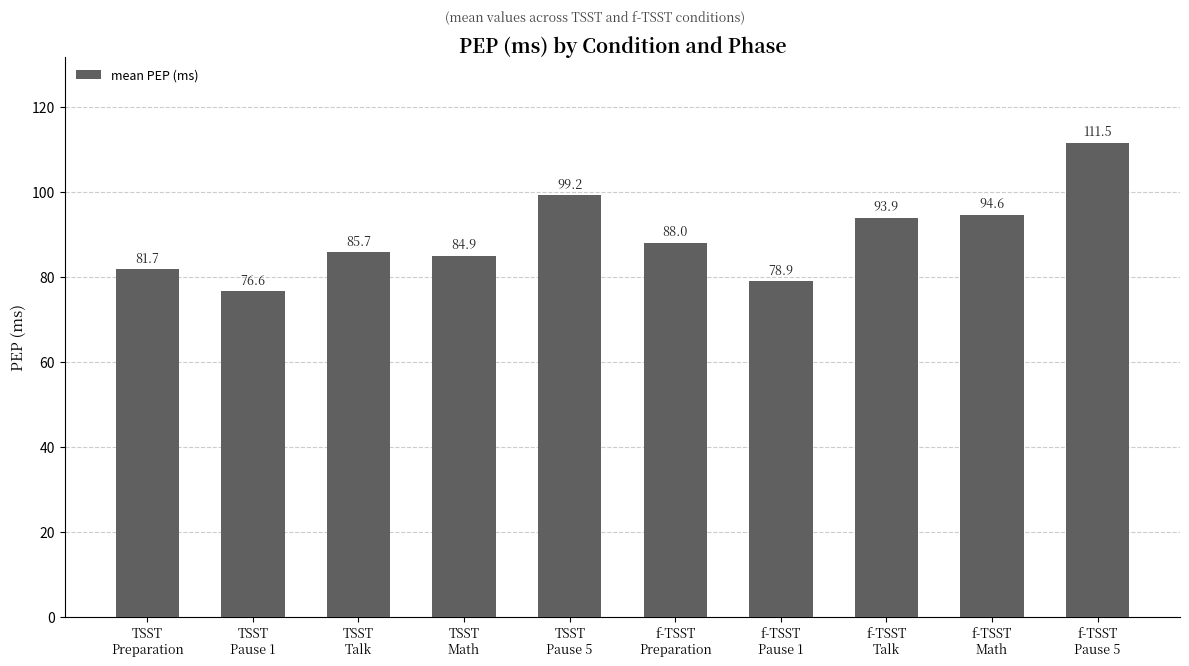

Is it true that the value at TSST
Pause 5 is 99.2?

True